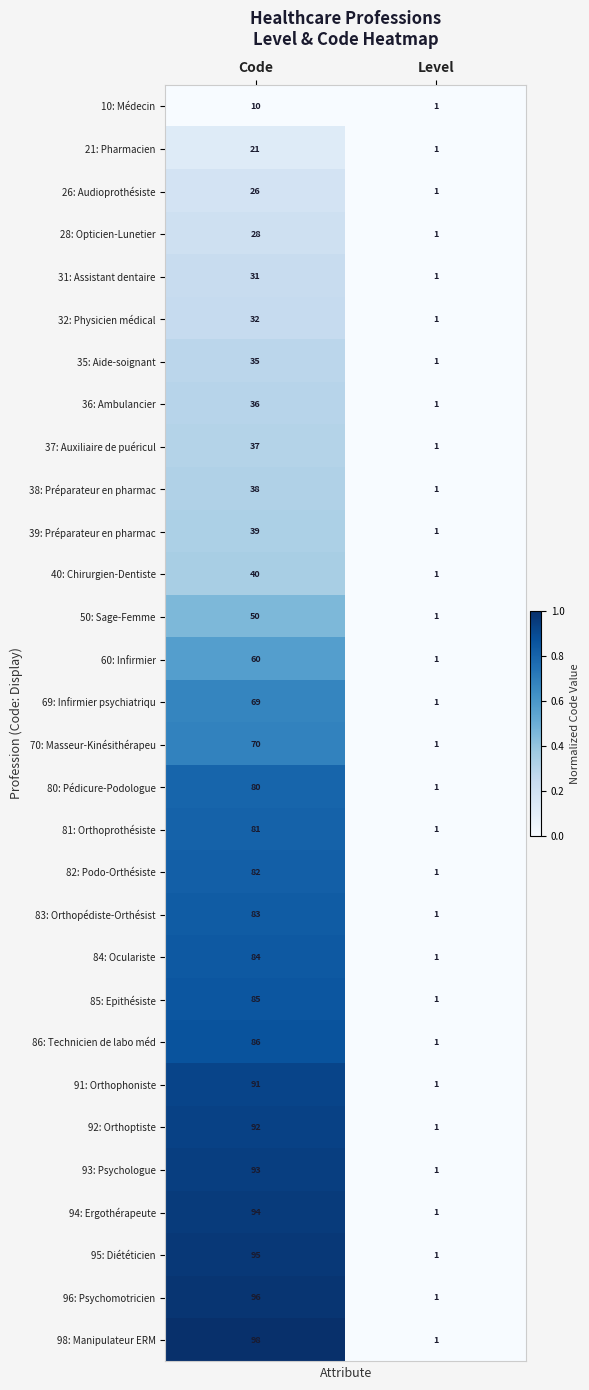

Which series has the widest spread of values?

98: Manipulateur ERM